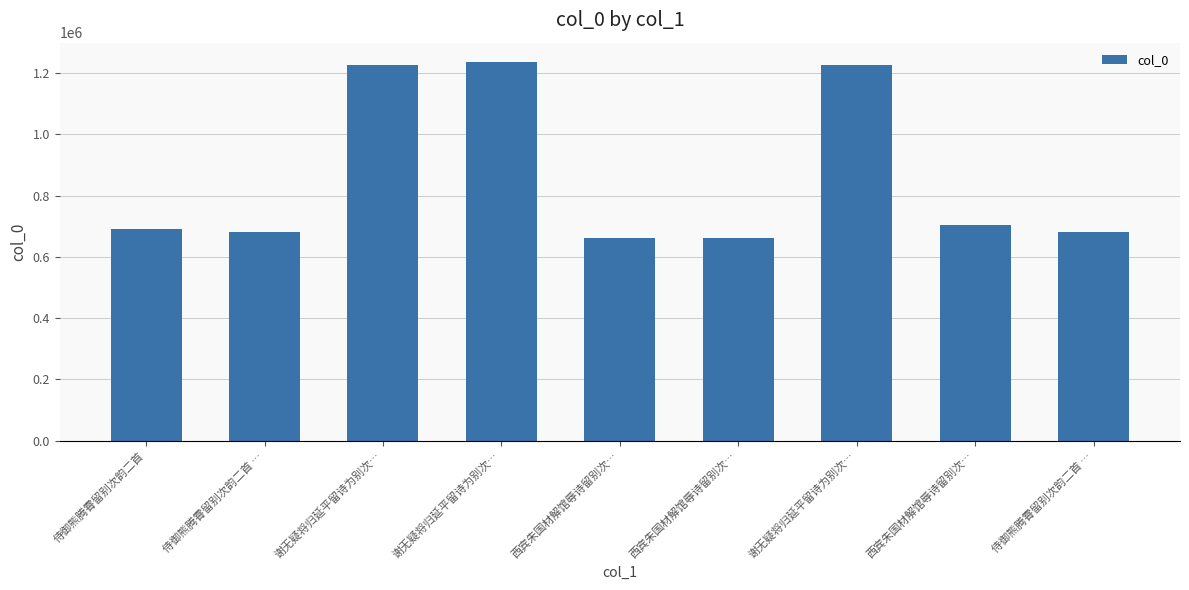

Rank the categories by value from highest to lowest.

谢无疑将归延平留诗为别次…, 谢无疑将归延平留诗为别次…, 谢无疑将归延平留诗为别次…, 西宾朱国材解馆辱诗留别次…, 侍御熊腾霄留别次韵二首, 侍御熊腾霄留别次韵二首 …, 侍御熊腾霄留别次韵二首 …, 西宾朱国材解馆辱诗留别次…, 西宾朱国材解馆辱诗留别次…